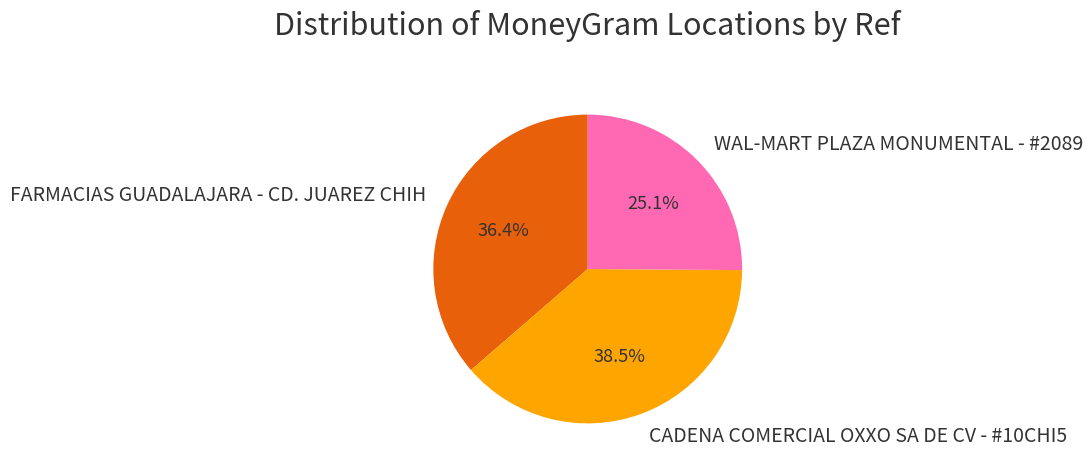

Which category has the smallest portion of the pie?

WAL-MART PLAZA MONUMENTAL - #2089